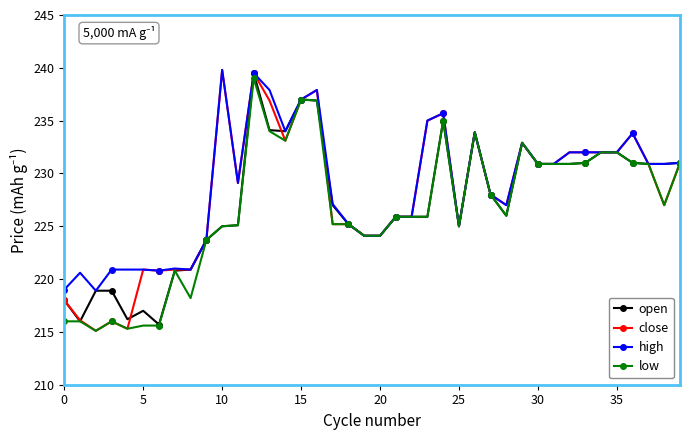

Which series has the largest total across all categories?

high